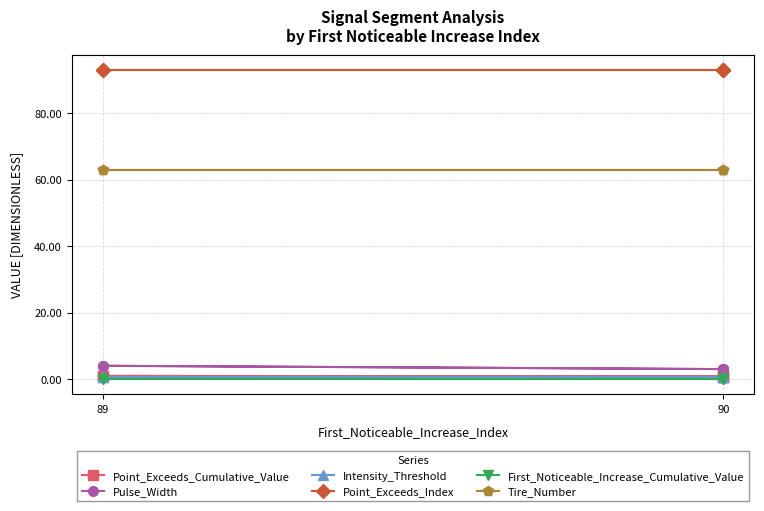

How many data points does each series have?

5